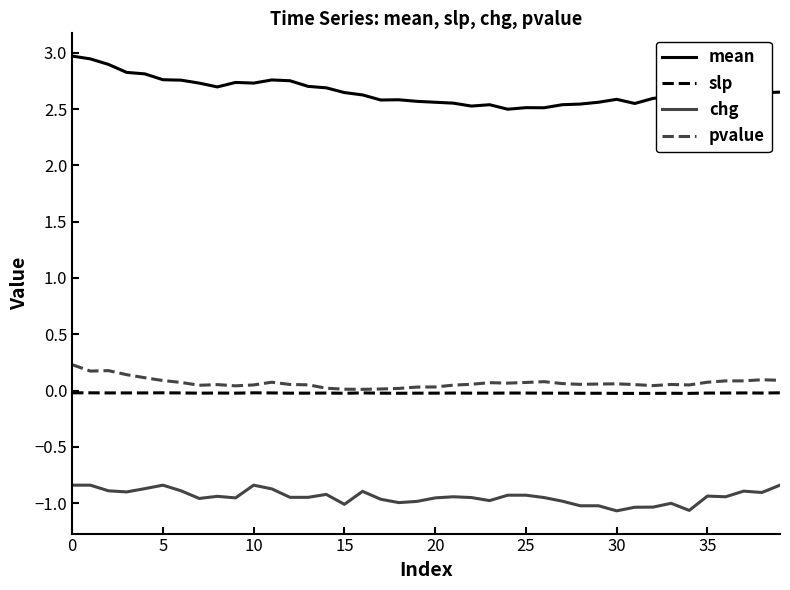

What is the difference between the maximum and second lowest values in the mean series?

0.5